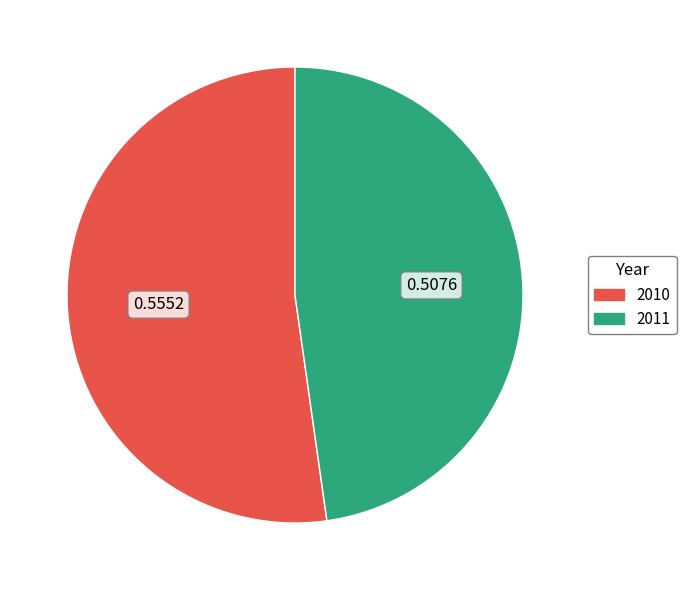

What is the majority slice?

2010